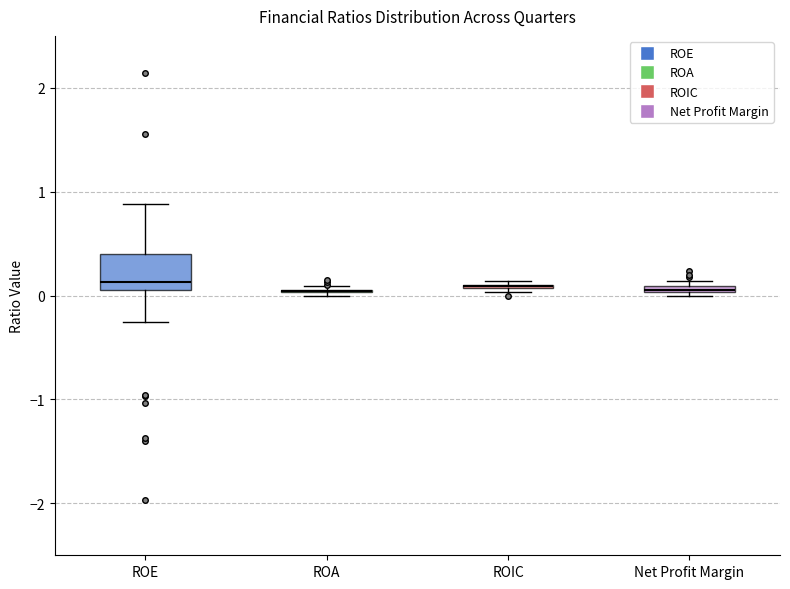

Which box is the tallest, from its lower edge to its upper edge?

ROE